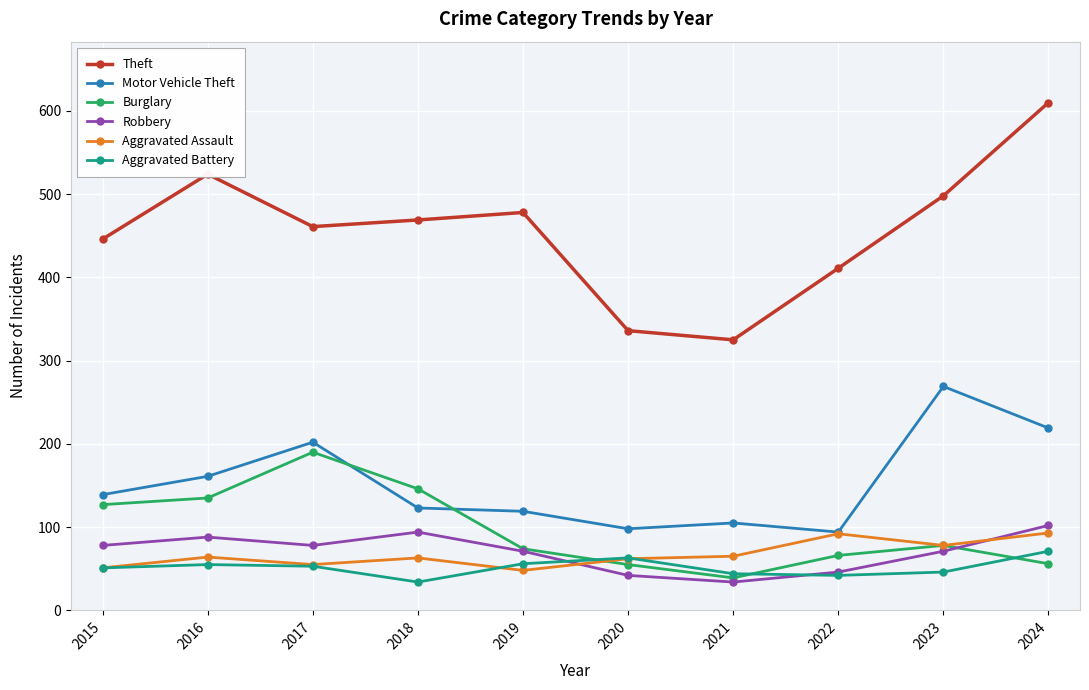

True or false: Theft has more than 2 points higher than both neighbors.

False